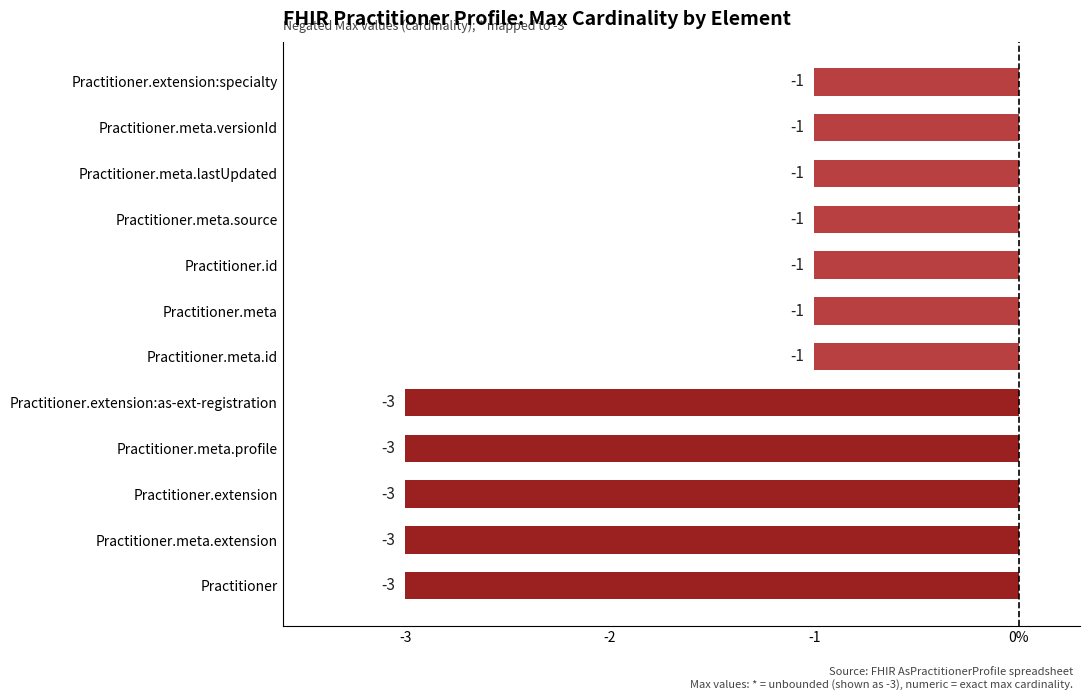

Does the chart contain stacked bars?

No